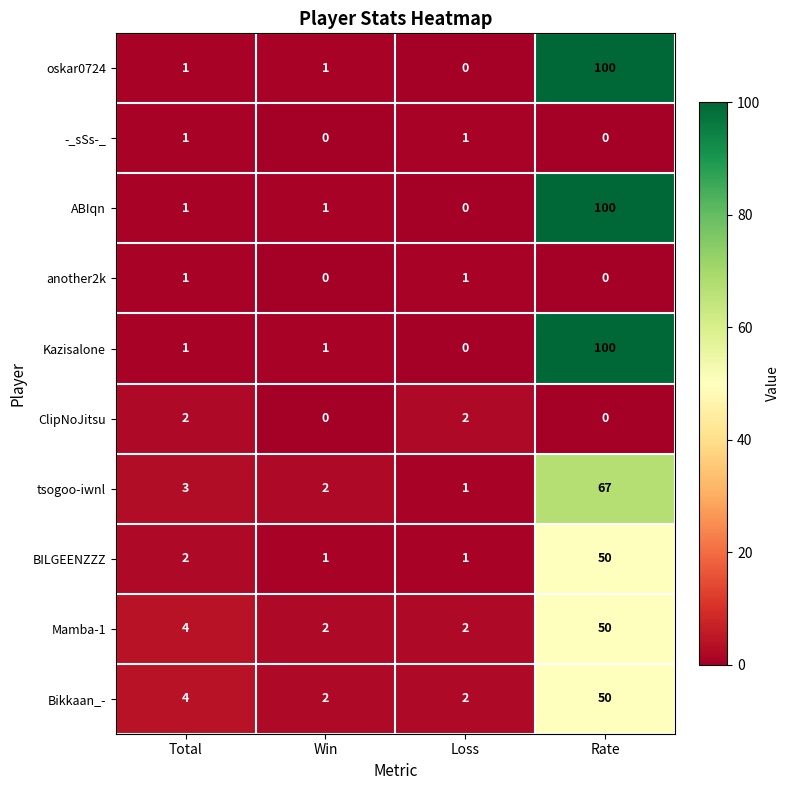

At which label is BILGEENZZZ closest to 25?

Total